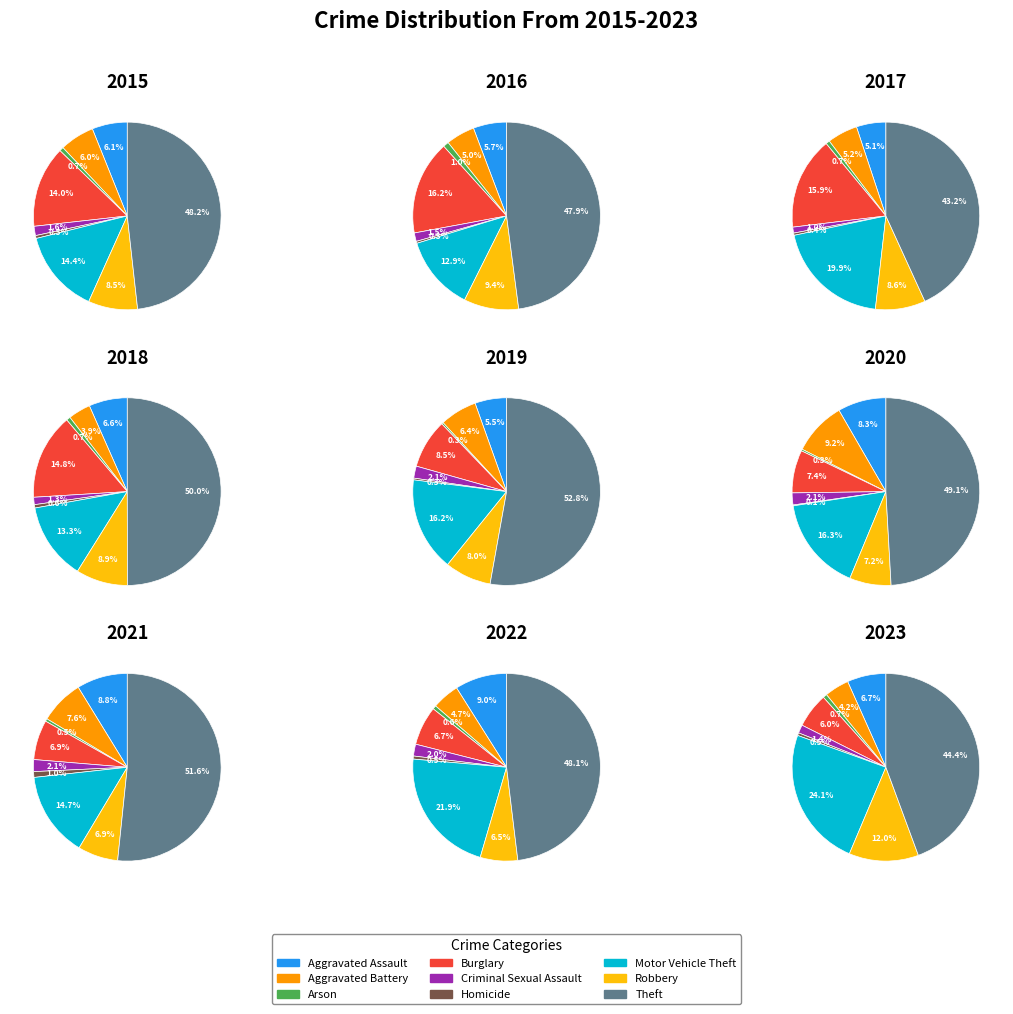

Is it true that Theft is 62% of the pie?

False